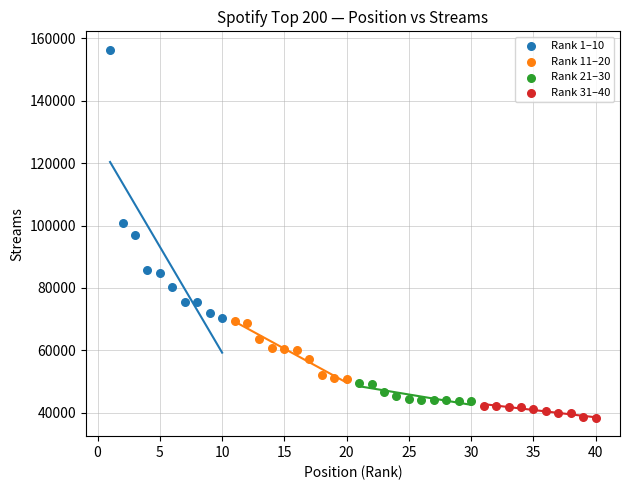

Which series contains the highest Y value?

Rank 1–10